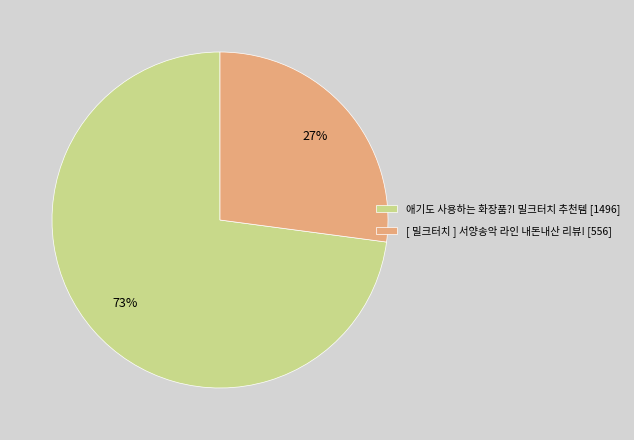

Is there a majority slice in this chart?

Yes